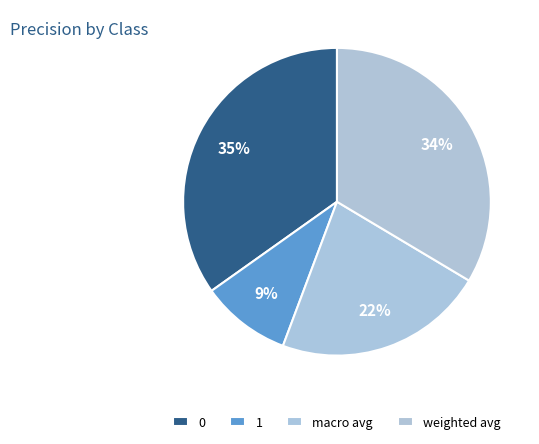

Does weighted avg account for over 50% of the chart?

No